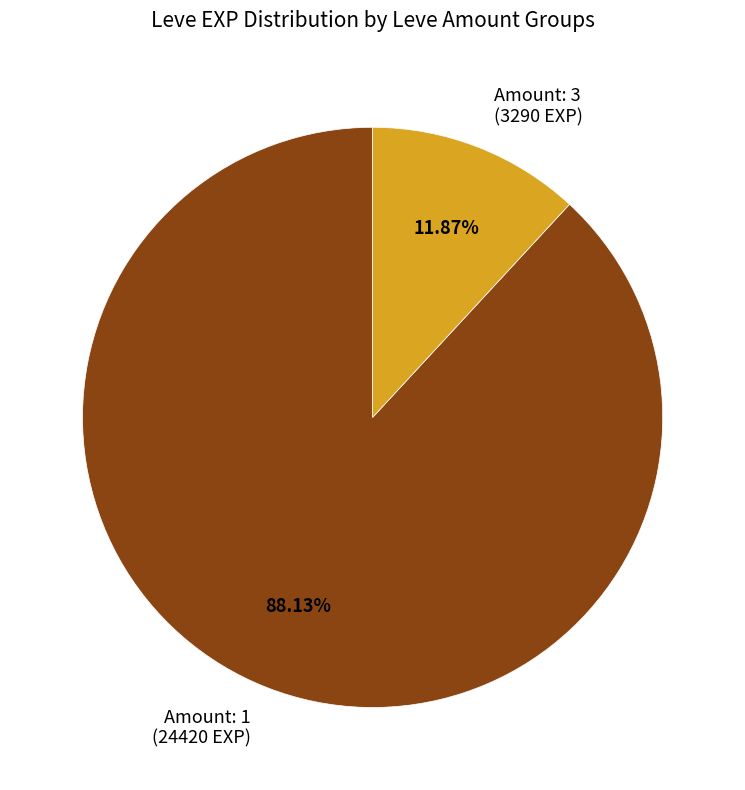

Which slice represents more than half of the pie?

Amount: 1 (24420 EXP)